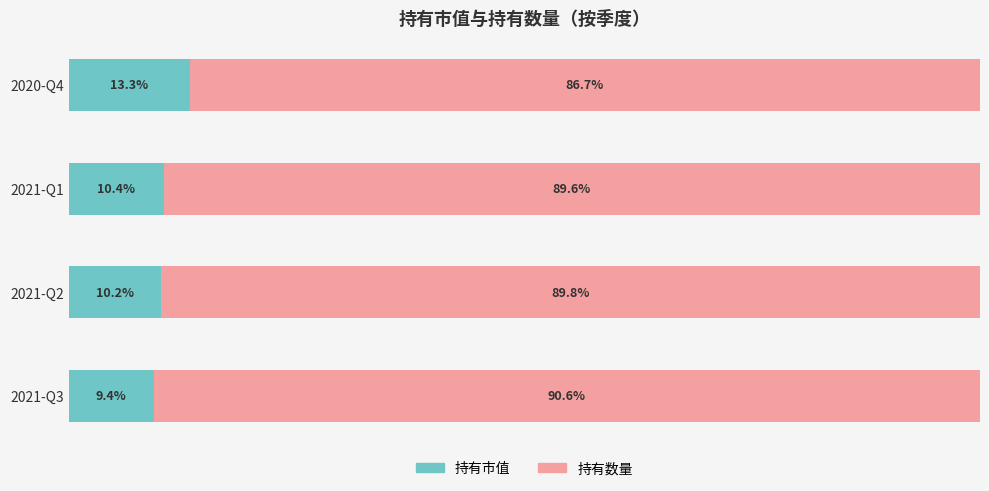

Which category has the highest value in the 持有市值 series?

2020-Q4